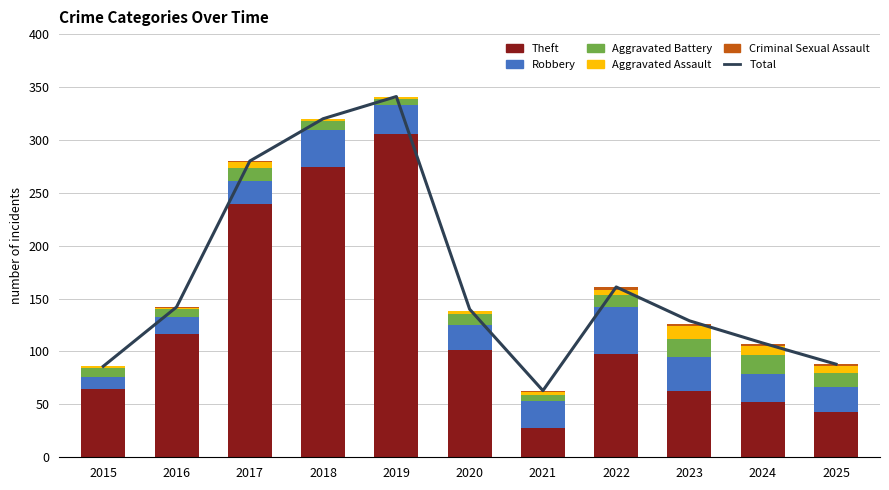

How many groups of bars are there?

11